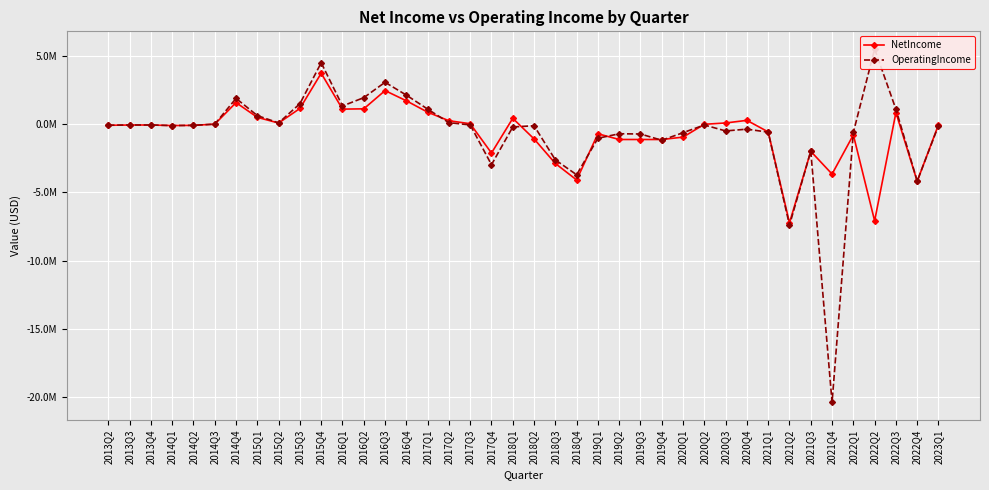

What is the label of the 37th point from the left?

2022Q2